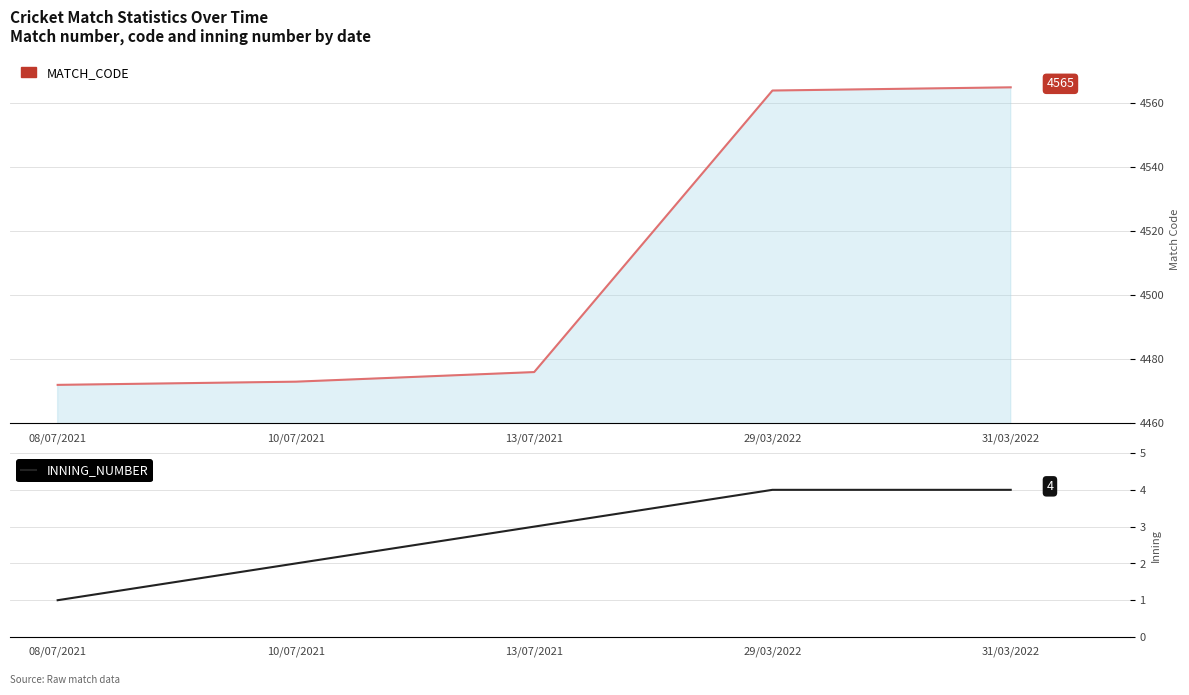

What is the minimum value shown in the chart?

1